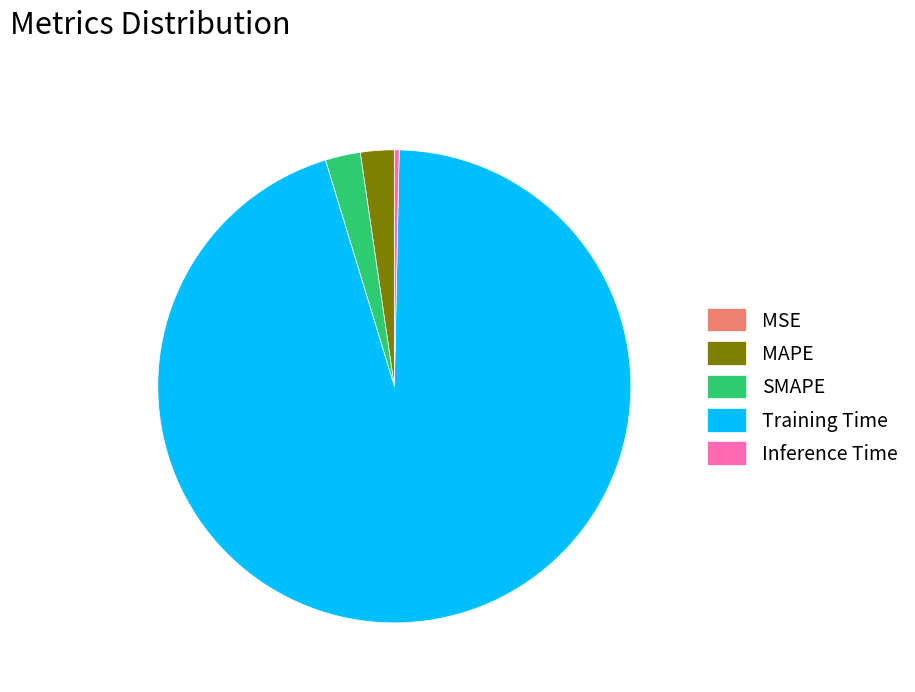

Does any single category account for the majority?

Yes